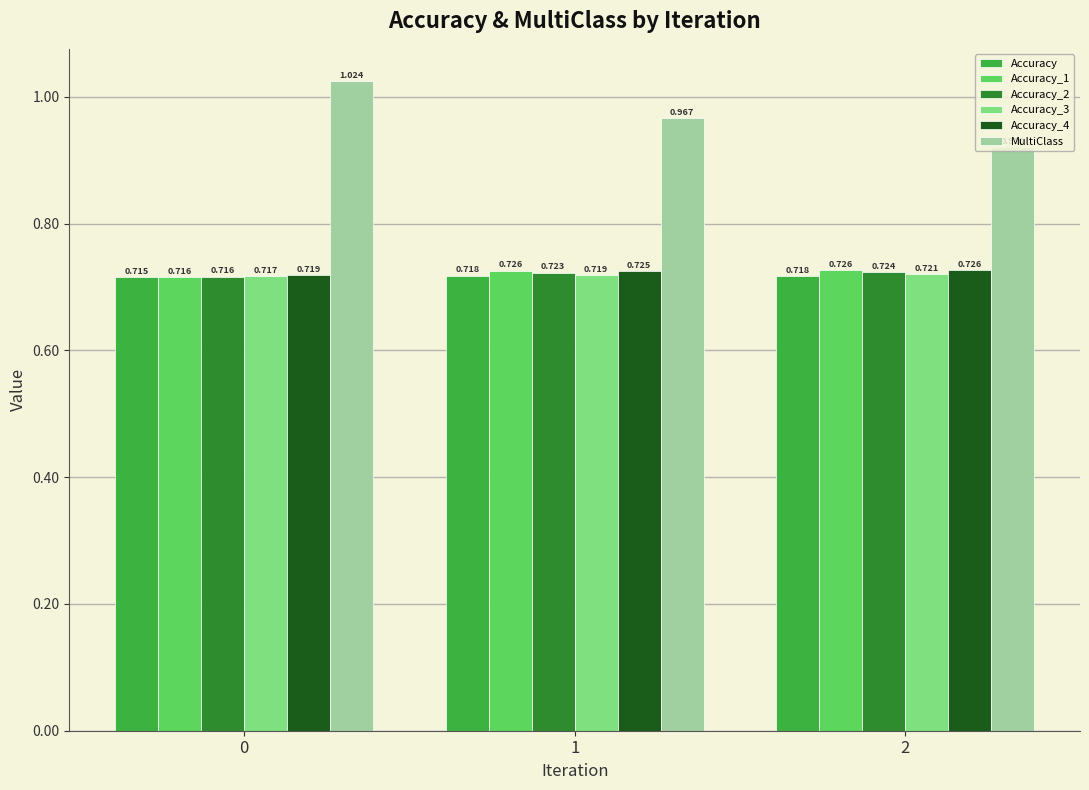

How many groups of bars are there?

3